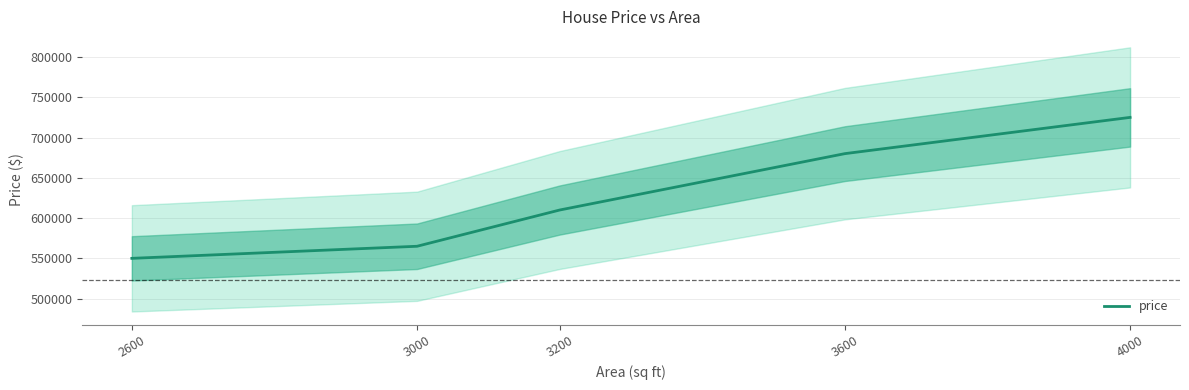

Rank the categories by value from lowest to highest.

2600, 3000, 3200, 3600, 4000